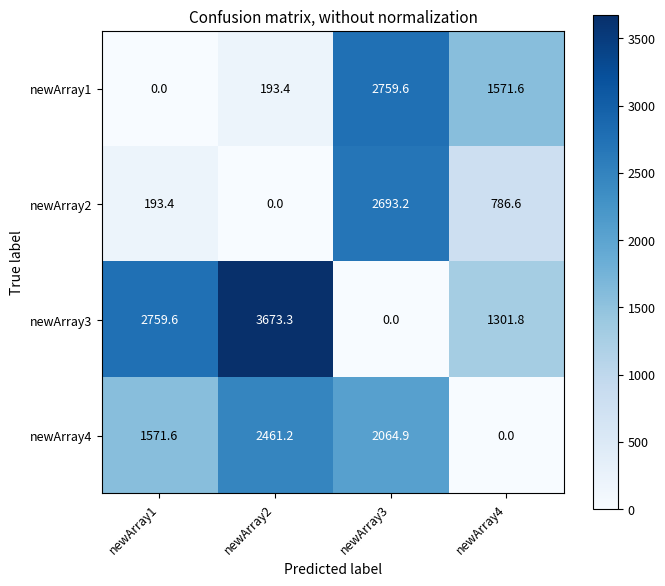

Which series has the largest total across all categories?

newArray3